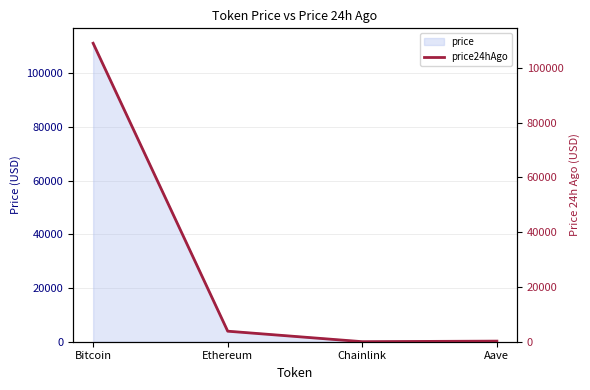

What position from the right is Aave?

1